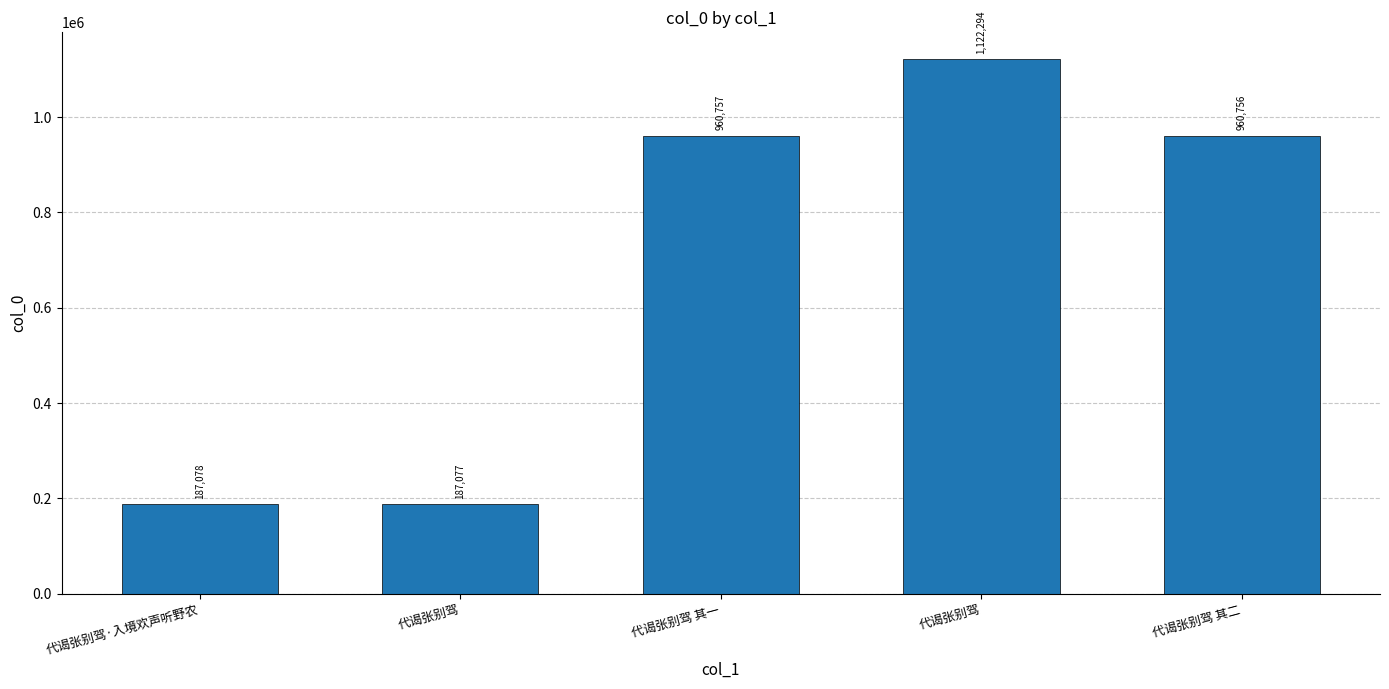

What is the value of the 2nd bar from the left?

187077